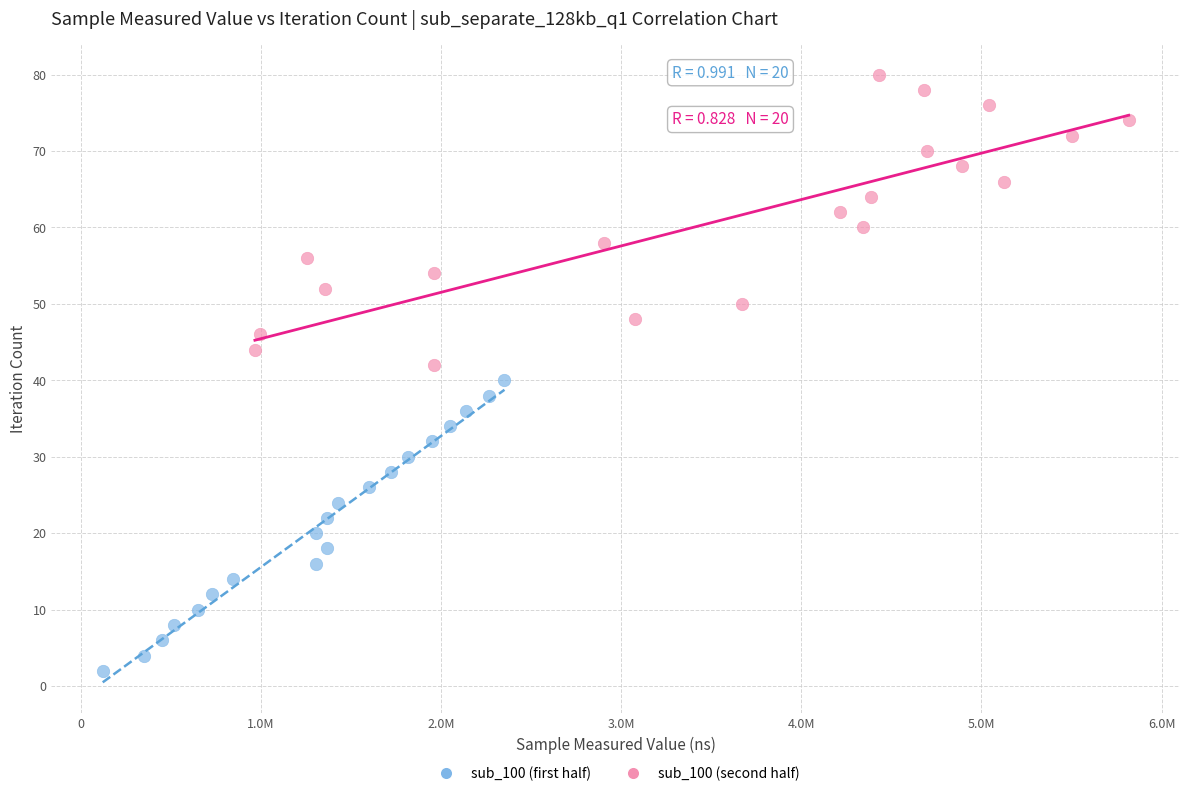

Which series contains the lowest Y value?

sub_100 (first half)